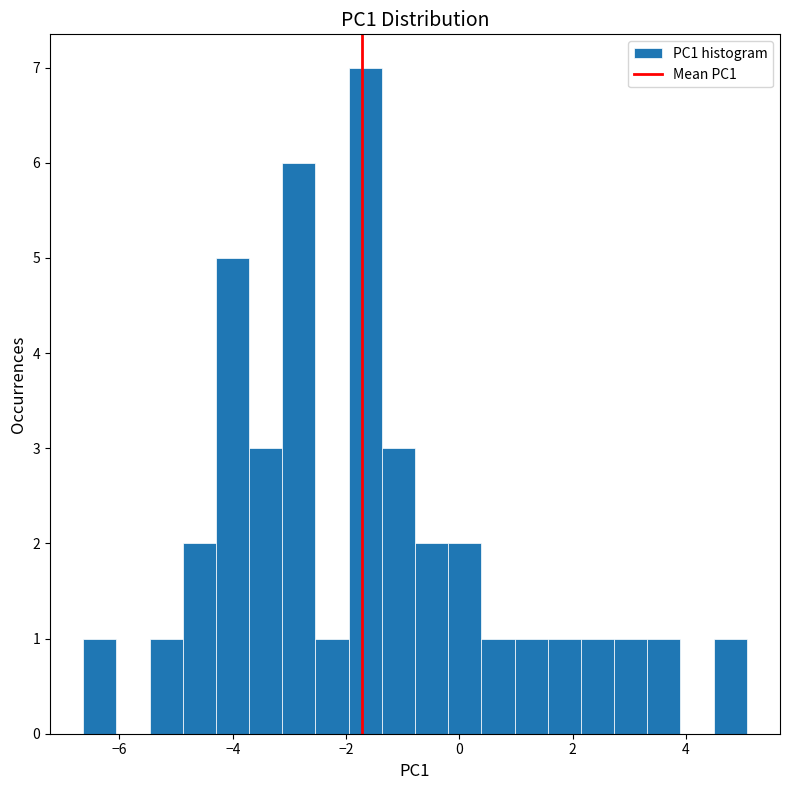

Read against the x-axis, roughly where is the centre of the tallest bar?

-1.6